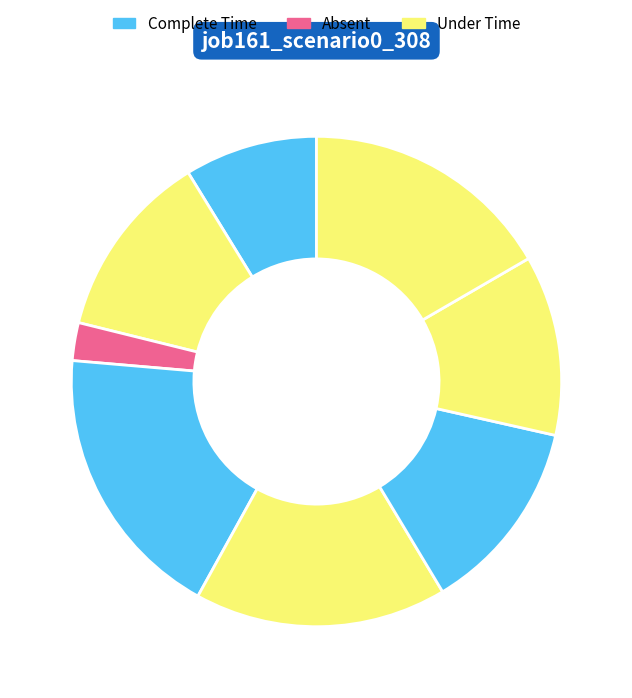

How many slices are in this pie chart?

8